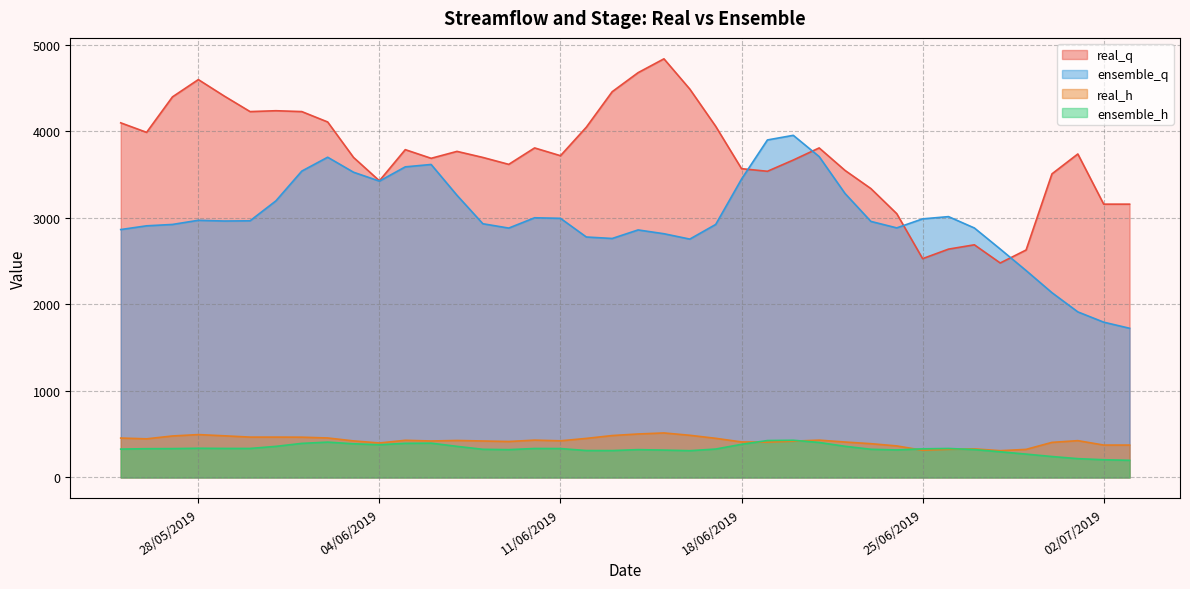

Which series has the largest total across all categories?

real_q